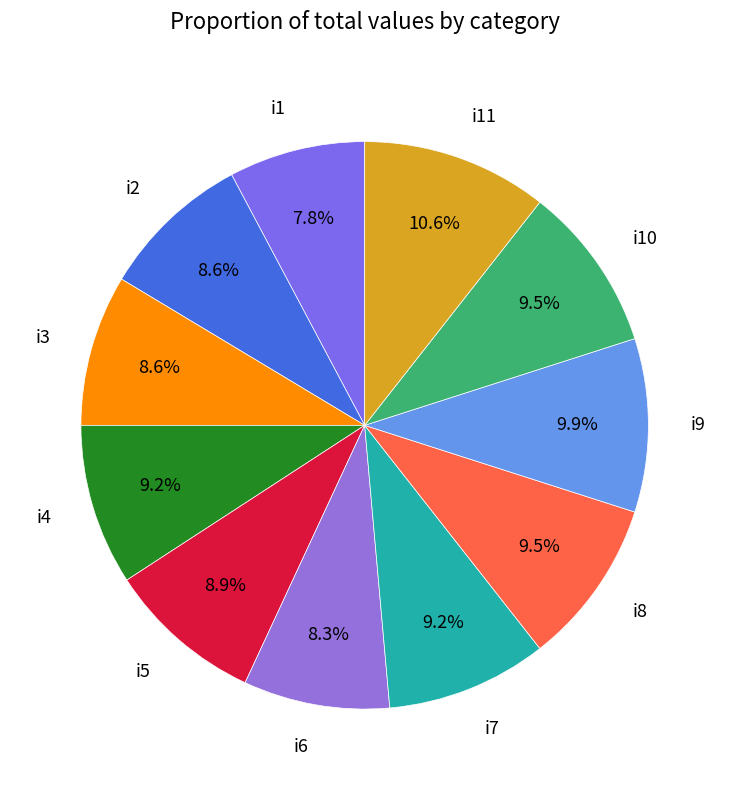

Which slice is the smallest?

i1